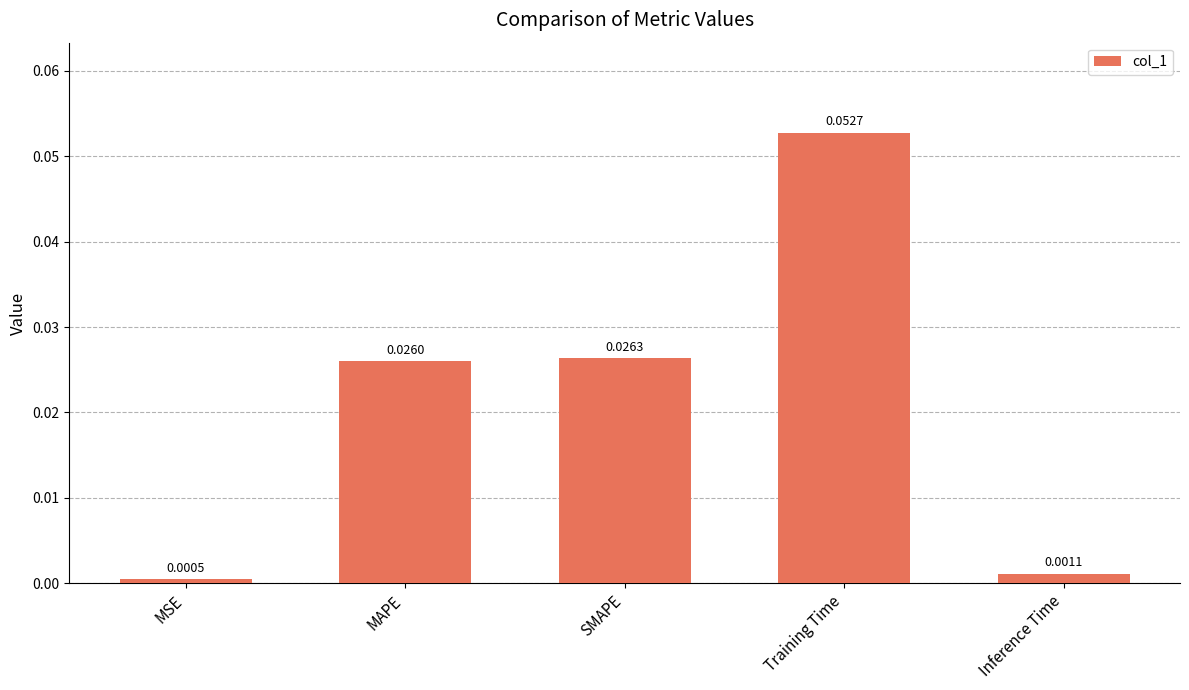

Between MSE and SMAPE, which is larger?

SMAPE